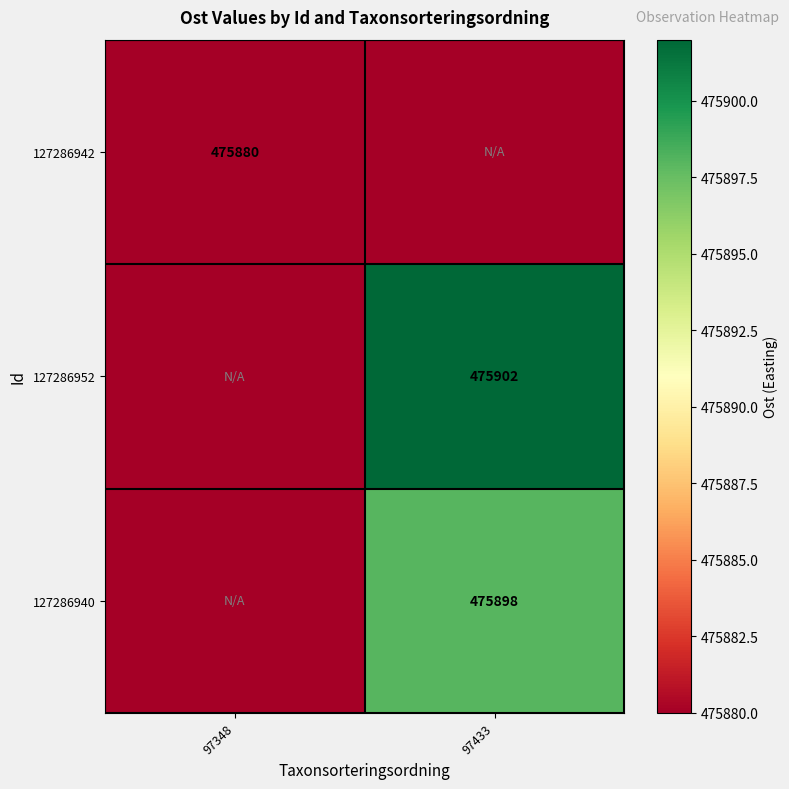

Is it true that 127286940 equals 475898 at 97433?

True